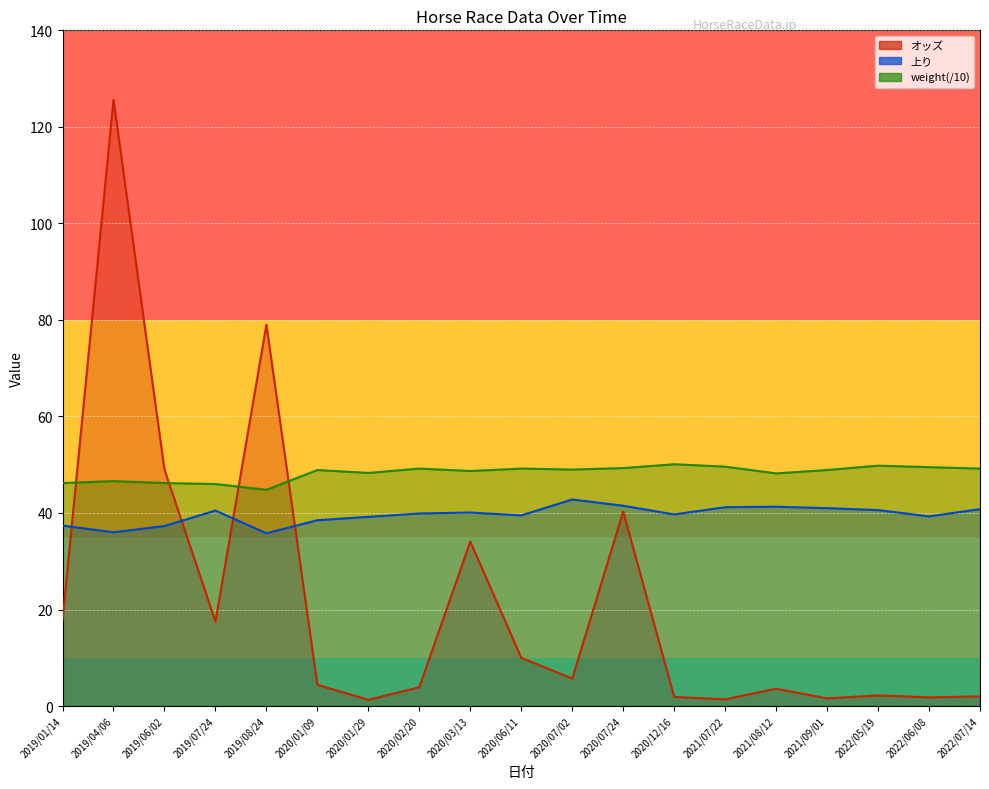

At which category does weight reach its first local valley?

2019/08/24